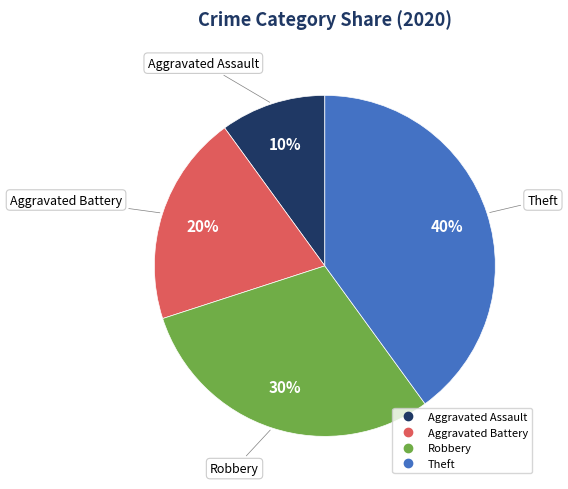

To the nearest percent, what is the combined percentage of Robbery and Theft?

70%